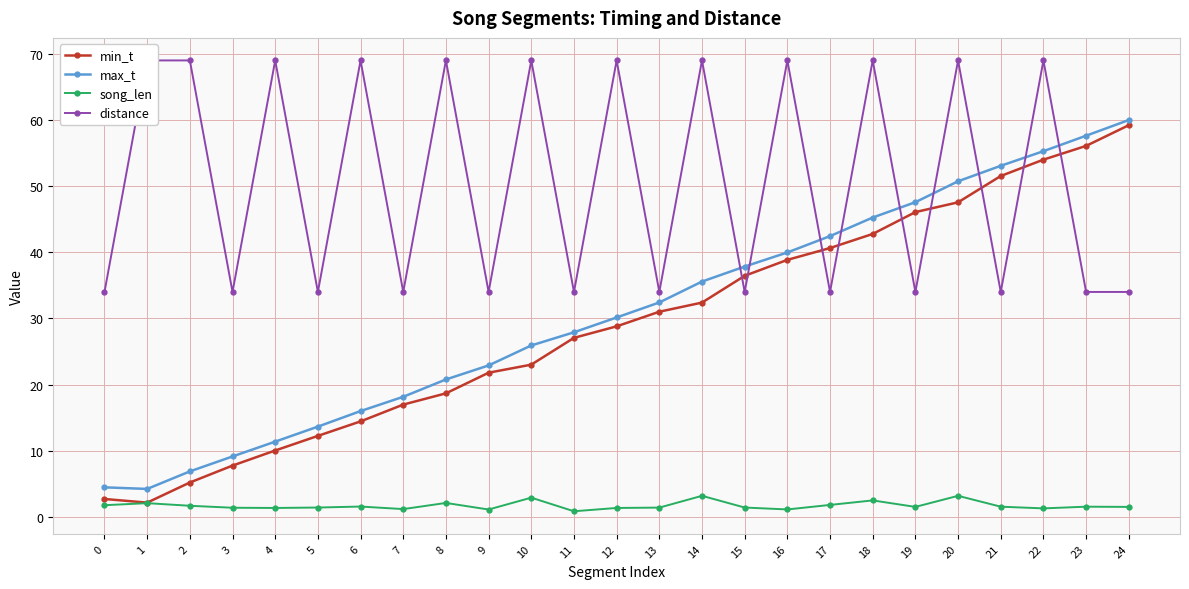

Rank the series by their maximum value, from lowest to highest.

song_len, min_t, max_t, distance